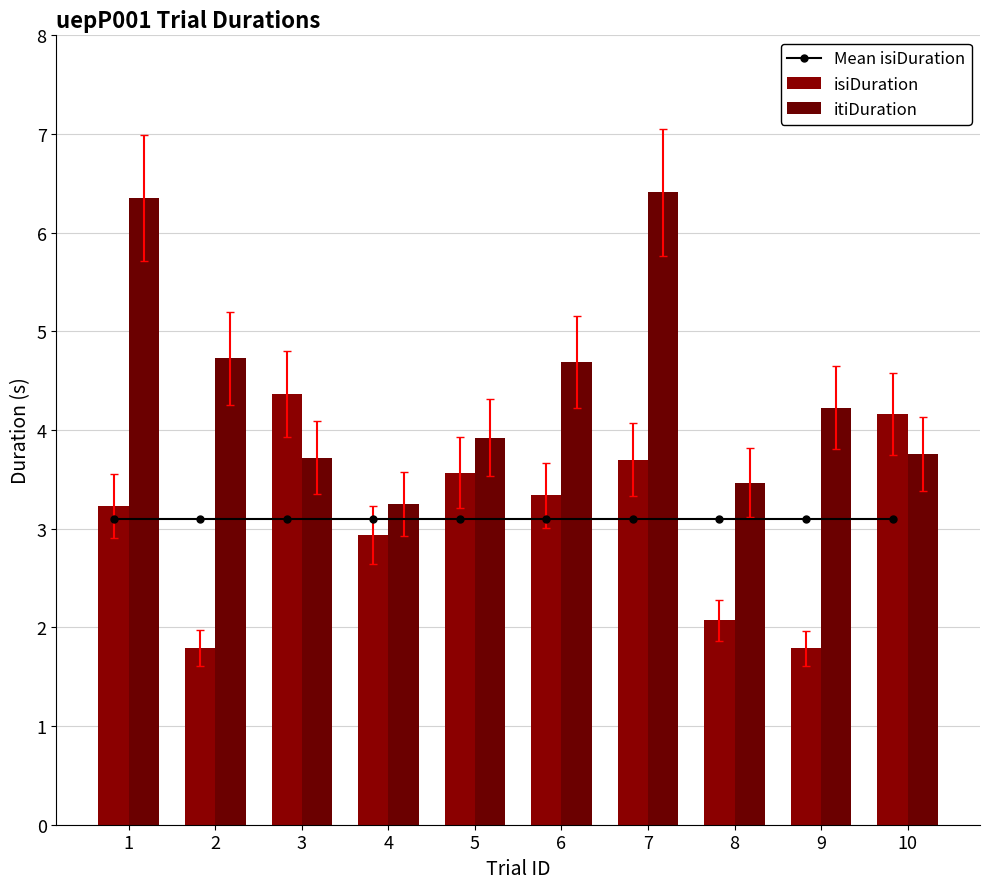

Is the value of isiDuration at 4 greater than the value of Mean isiDuration at 8?

No